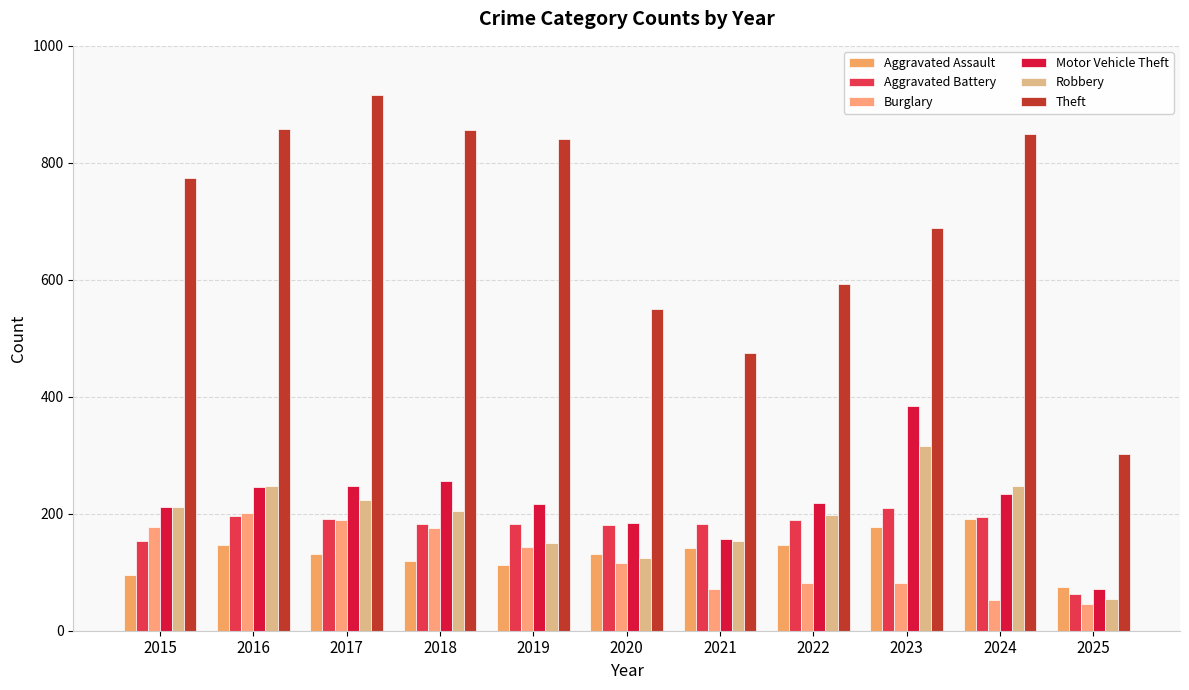

What is the maximum value shown in the chart?

916